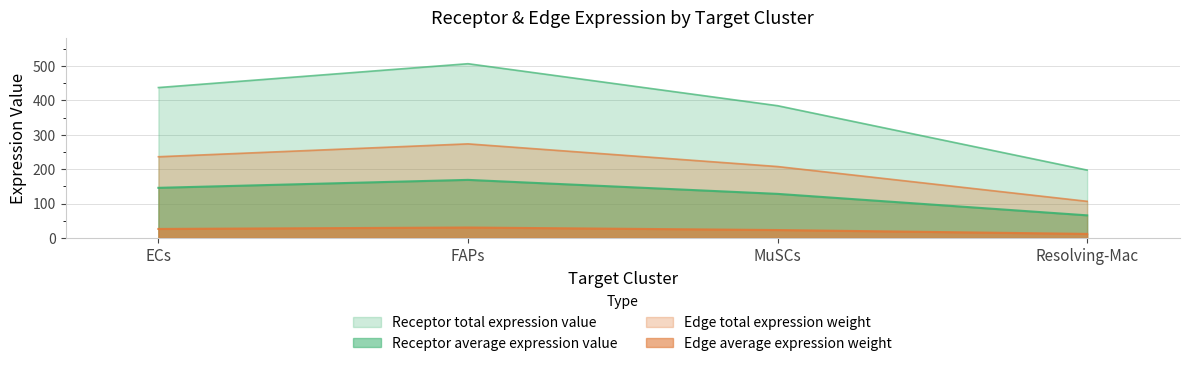

Which label corresponds to the largest value in the chart?

FAPs